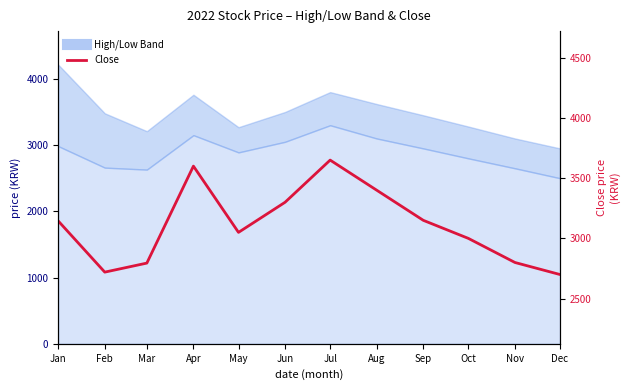

What is the average value?

3109